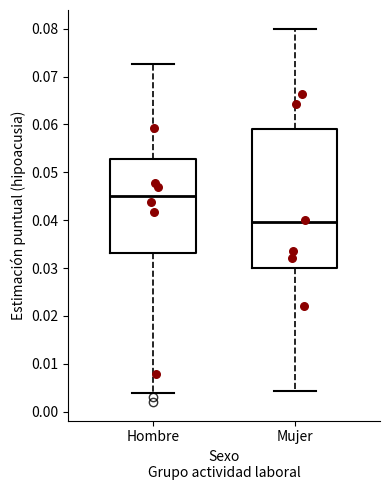

Reading left to right, read every box against the y-axis: the position of its median line, the range the box covers, and the ends of its whiskers. The values are not printed on the chart, so give them approximately, as read against the axis.

Hombre: median 0.045, box 0.033 to 0.053, whiskers 0.004 to 0.073
Mujer: median 0.040, box 0.030 to 0.059, whiskers 0.004 to 0.080